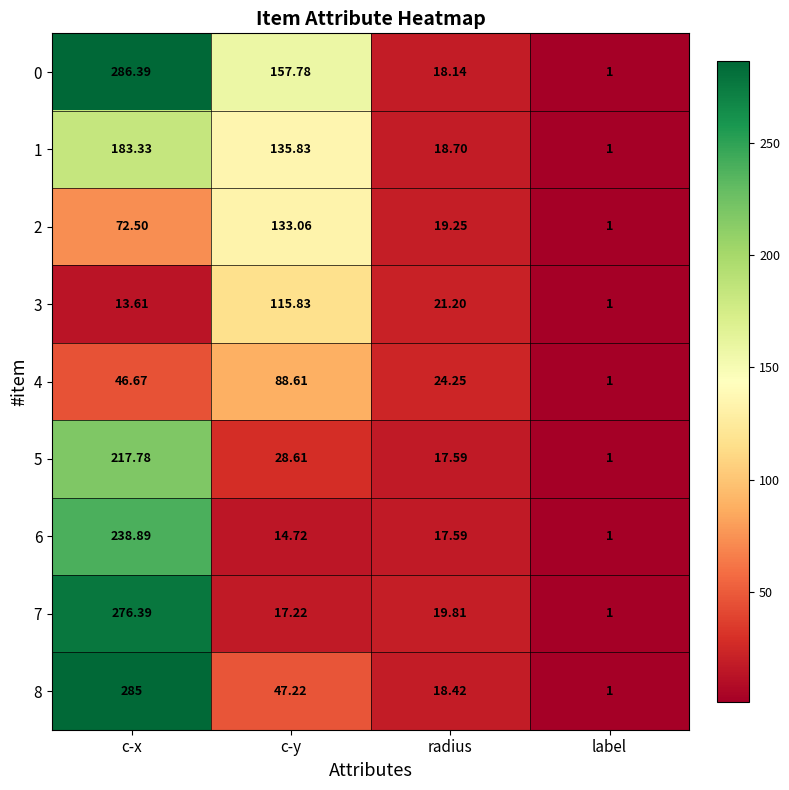

Which label corresponds to the smallest value in the chart?

label